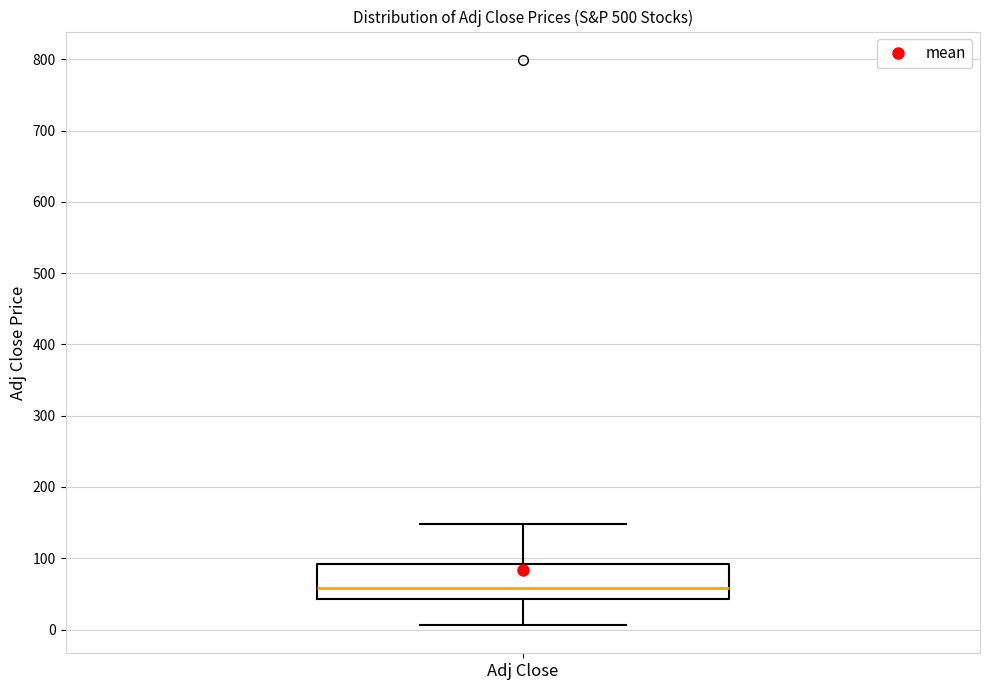

Where is the lower edge of the box for Adj Close on the y-axis? The values are not printed on the chart, so give them approximately, as read against the axis.

40